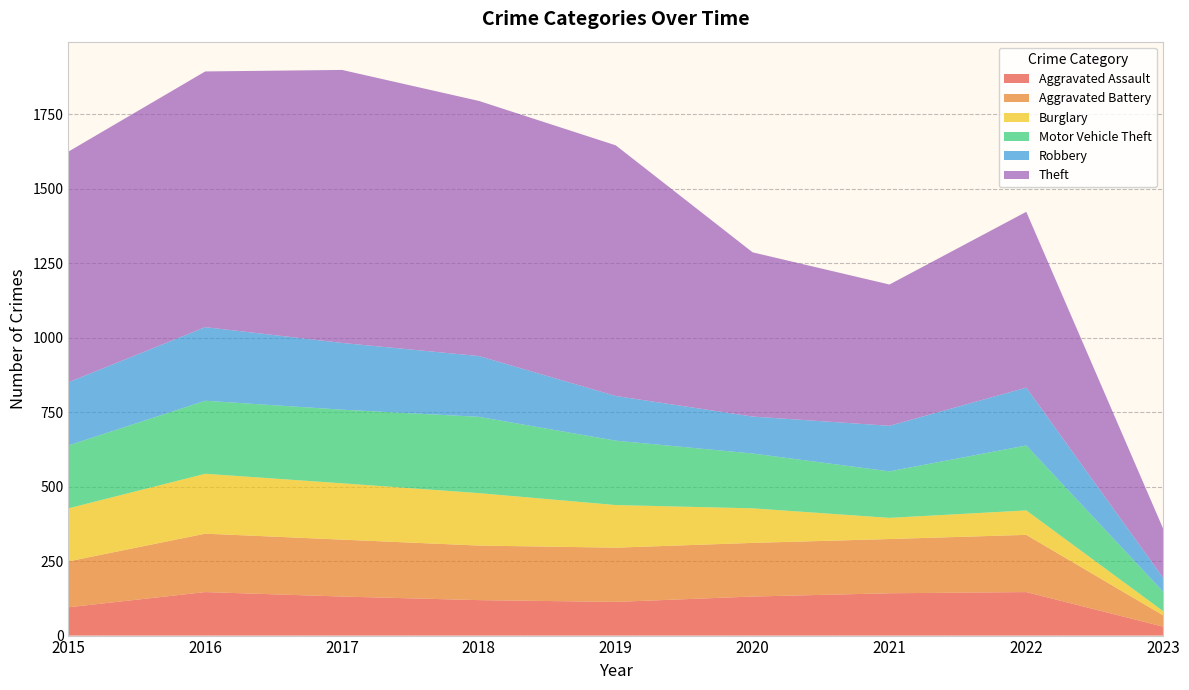

Reading left to right, list all the values displayed in this chart.

Aggravated Assault: 2015=95	2016=146	2017=131	2018=119	2019=113	2020=131	2021=142	2022=146	2023=30
Aggravated Battery: 2015=154	2016=196	2017=191	2018=183	2019=182	2020=180	2021=182	2022=192	2023=38
Burglary: 2015=178	2016=201	2017=189	2018=176	2019=143	2020=116	2021=71	2022=82	2023=14
Motor Vehicle Theft: 2015=211	2016=245	2017=247	2018=256	2019=216	2020=184	2021=156	2022=218	2023=65
Robbery: 2015=212	2016=247	2017=224	2018=204	2019=150	2020=124	2021=153	2022=194	2023=47
Theft: 2015=774	2016=858	2017=916	2018=856	2019=841	2020=551	2021=474	2022=590	2023=165